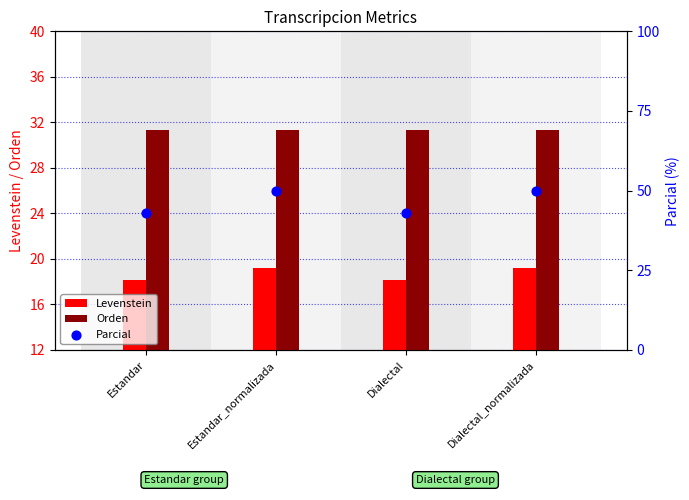

At how many categories does at least one series exceed 22?

4